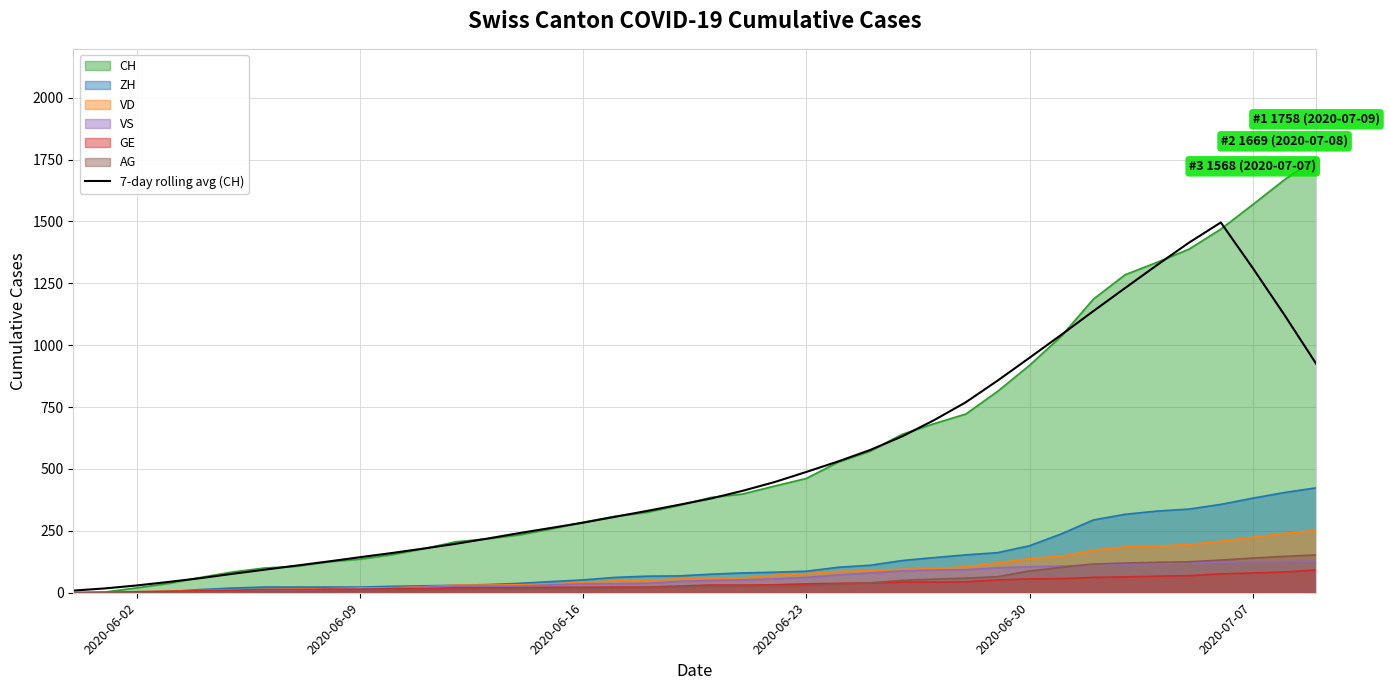

Which series has the widest spread of values?

CH